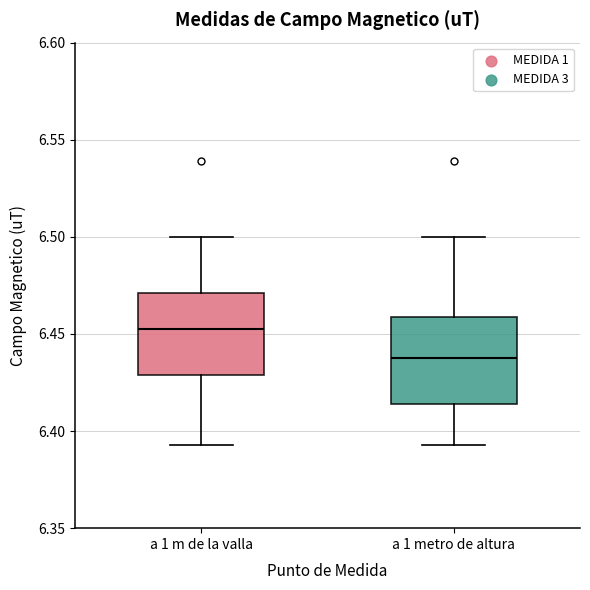

Which box has the highest median line?

a 1 m de la valla